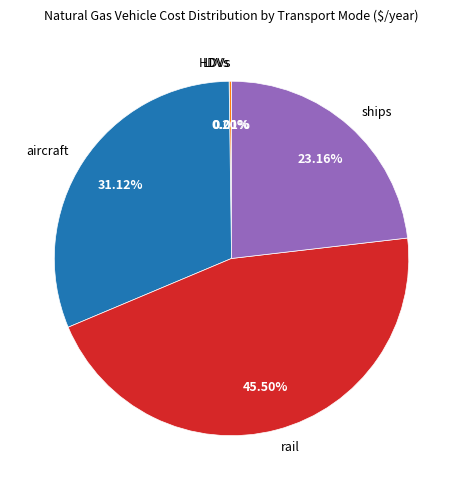

What is the largest slice in the pie chart?

rail